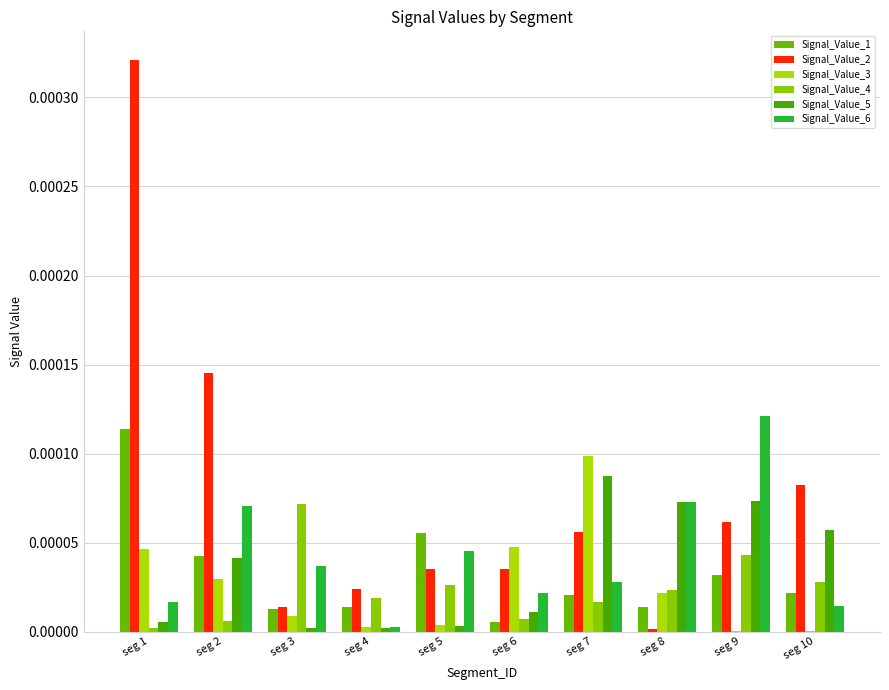

The Signal_Value_2 series shows 0.0 at seg 6. True or false?

True